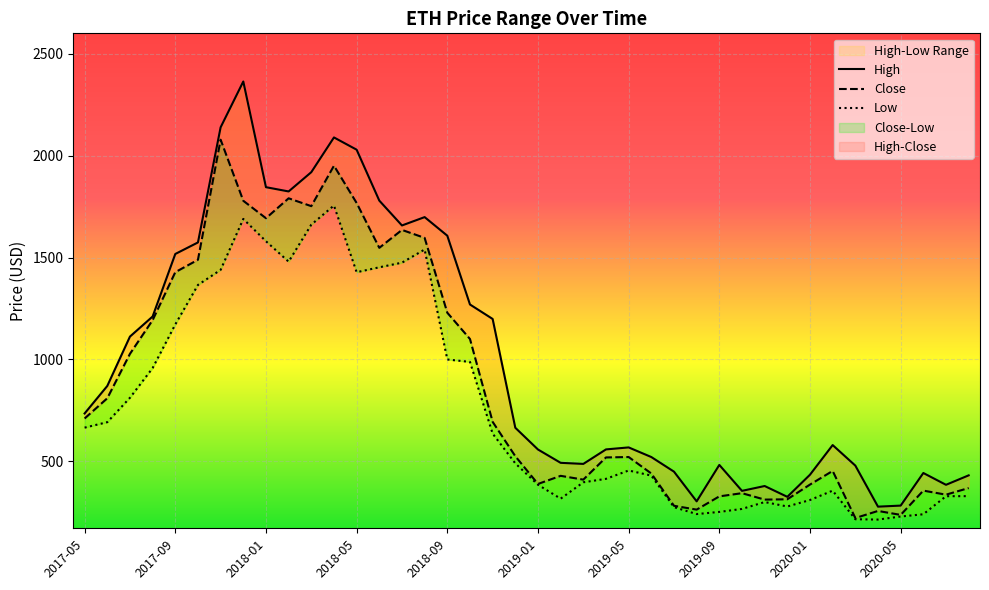

What are all the series names shown in the legend?

High, Close, Low